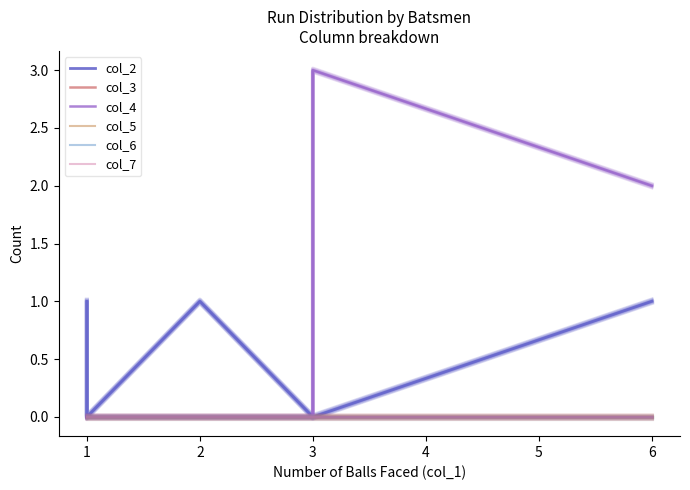

True or false: col_7 and col_3 cross at least once.

False